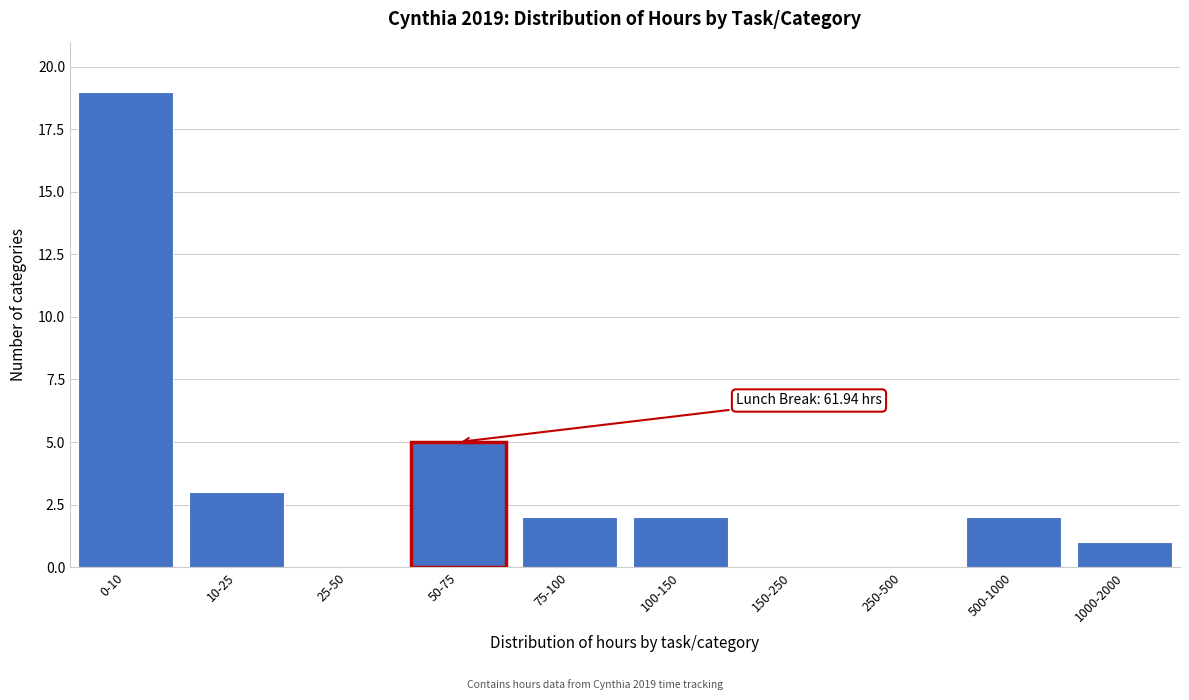

Reading left to right, transcribe all the data shown in this chart.

0-10=19	10-25=3	25-50=0	50-75=5	75-100=2	100-150=2	150-250=0	250-500=0	500-1000=2	1000-2000=1